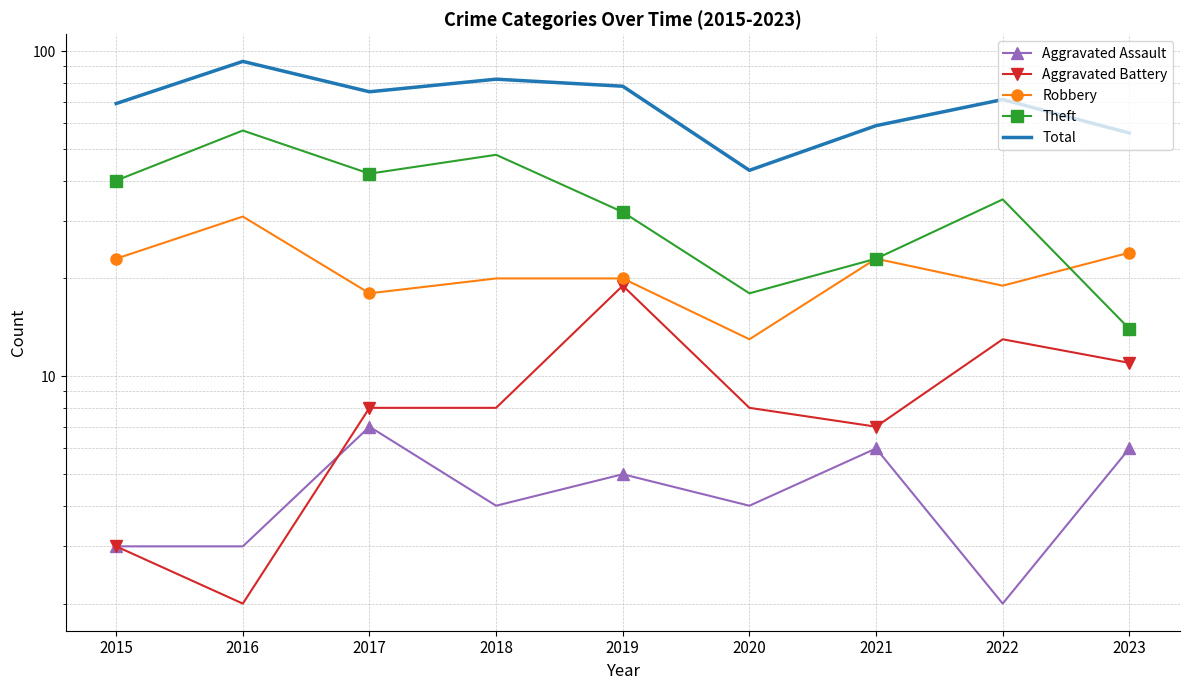

Is it true that Aggravated Battery equals 8 at 2017?

True